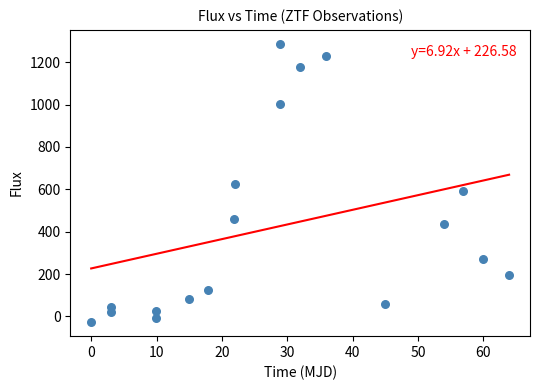

What is the range of X values (max minus min)?

64.0